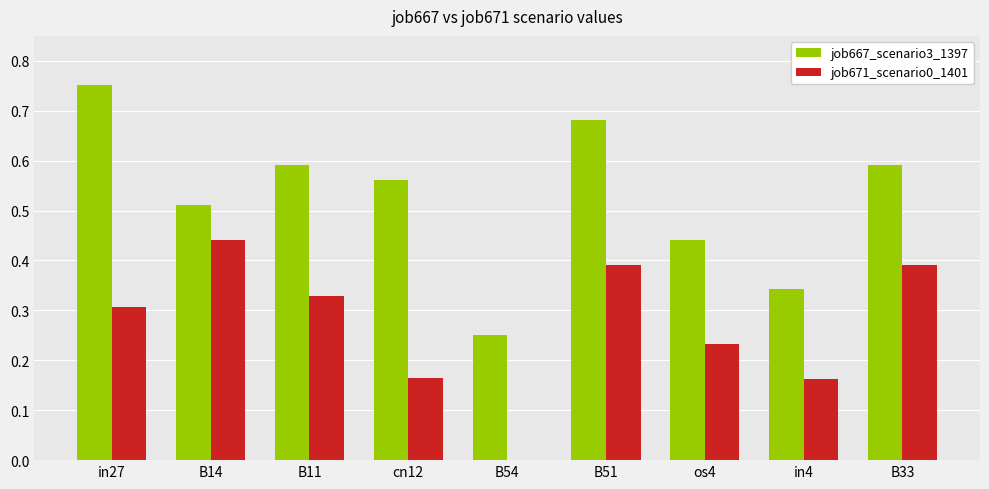

At which label is job667_scenario3_1397 closest to 0?

B54